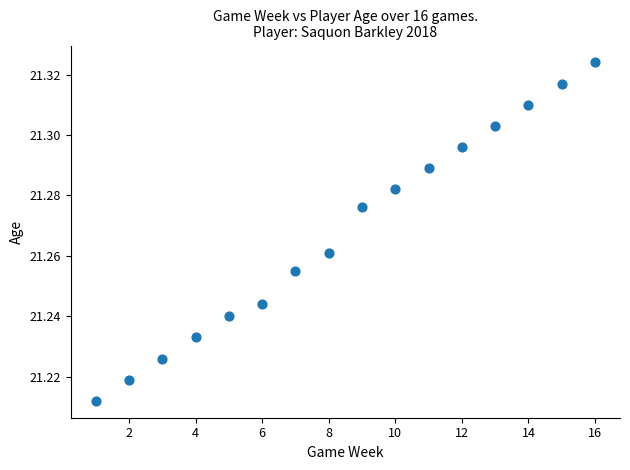

Count the number of points in this scatter plot.

16